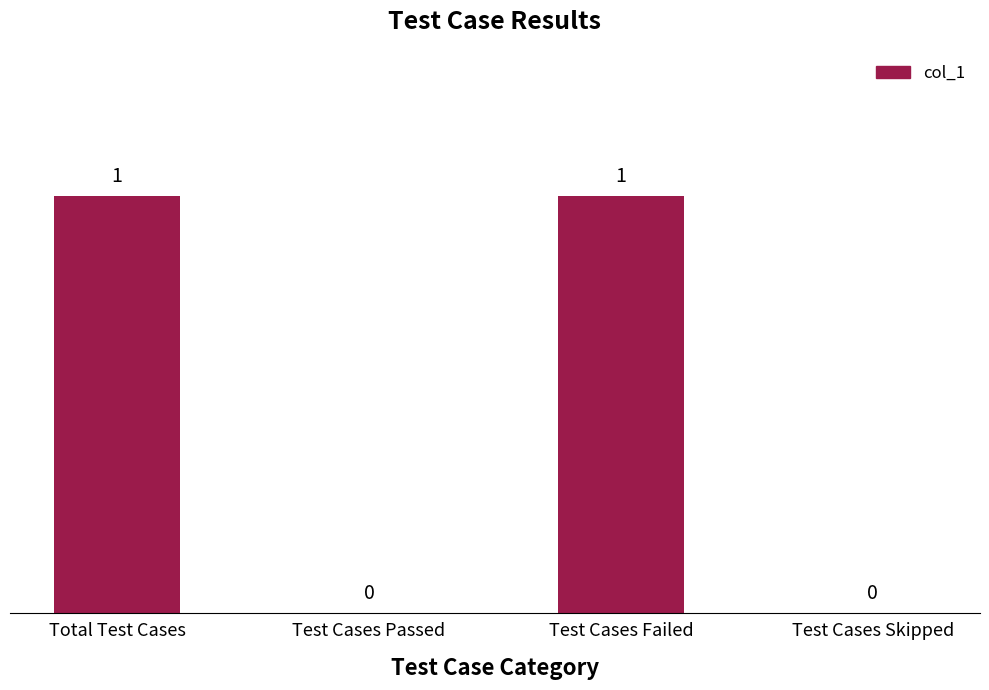

Reading left to right, list all the values displayed in this chart.

1	0	1	0